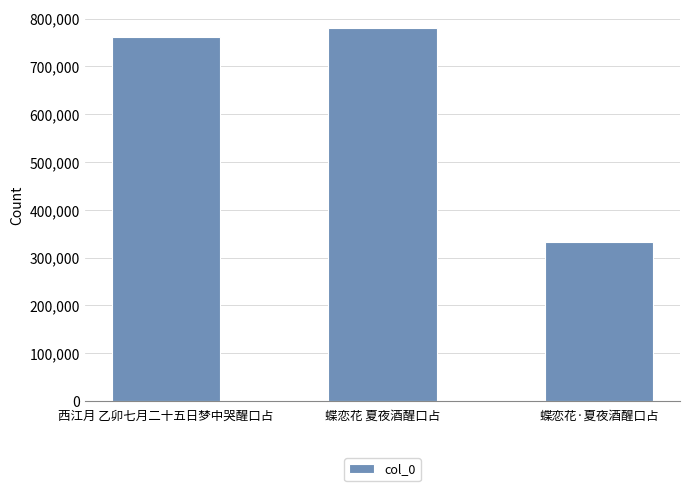

Reading right to left, extract all data points from this chart.

蝶恋花·夏夜酒醒口占=332053	蝶恋花 夏夜酒醒口占=779947	西江月 乙卯七月二十五日梦中哭醒口占=761505